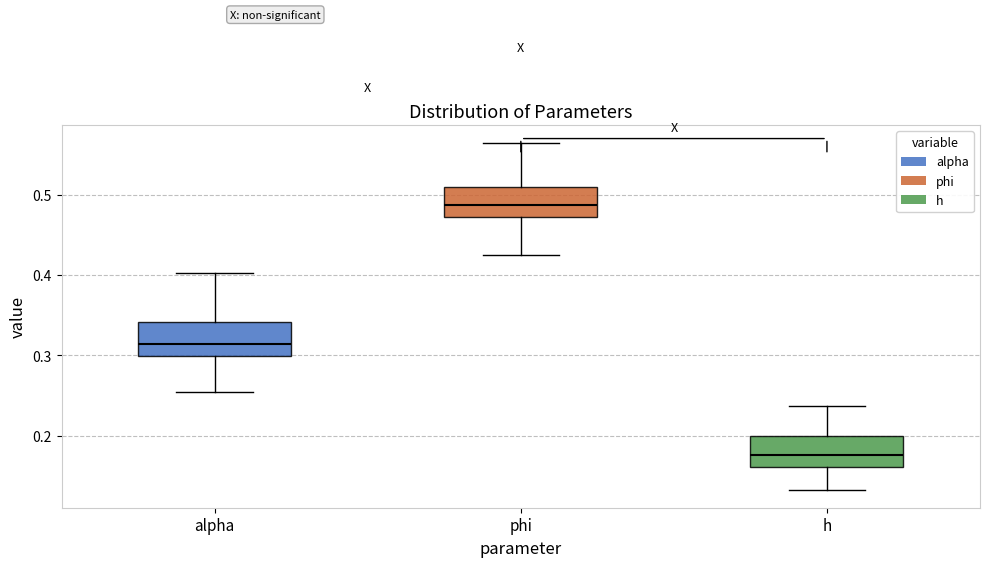

Where does the lower whisker of the box for h end on the y-axis? The values are not printed on the chart, so give them approximately, as read against the axis.

0.13